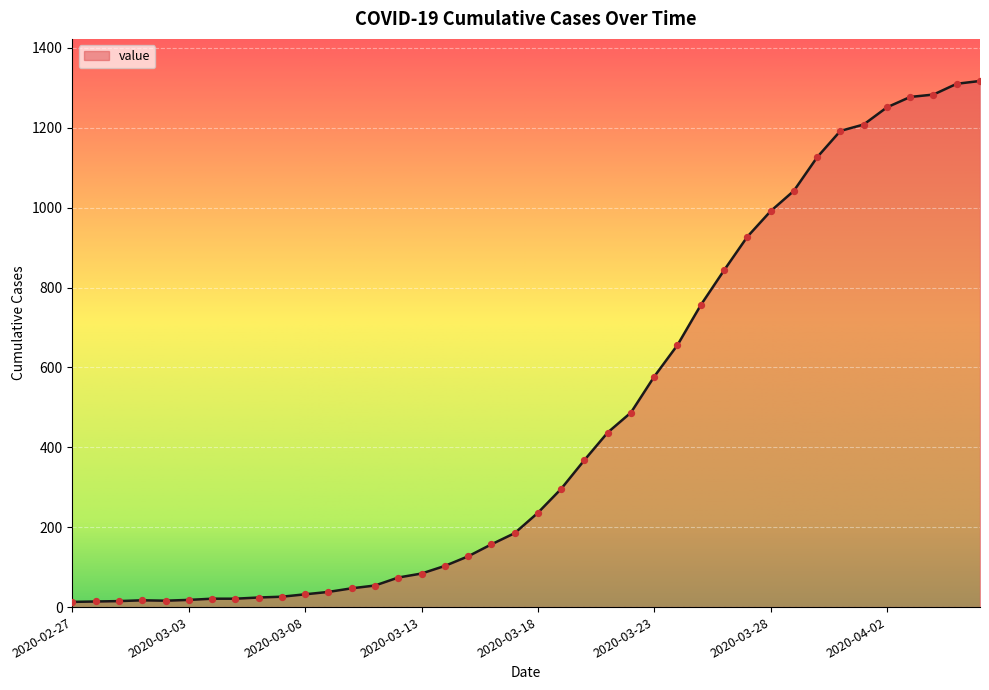

What is the difference between the maximum and minimum values?

1304